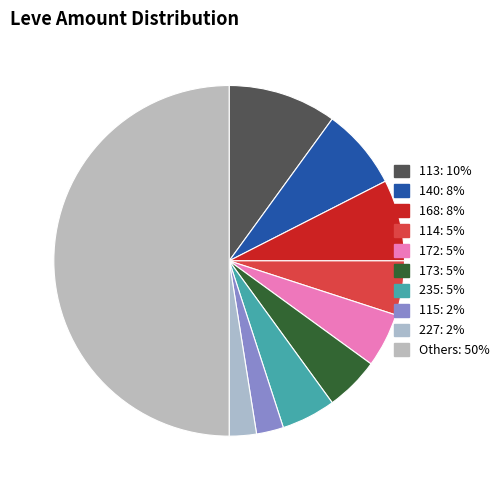

How many segments does this pie chart have?

10